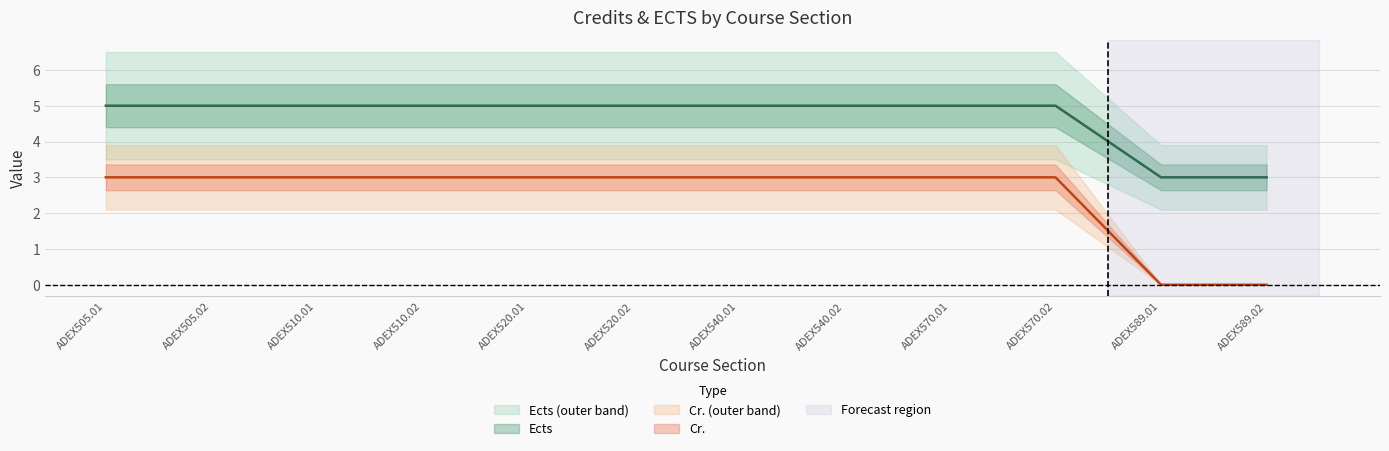

What is the total value across all series at ADEX520.02?

8